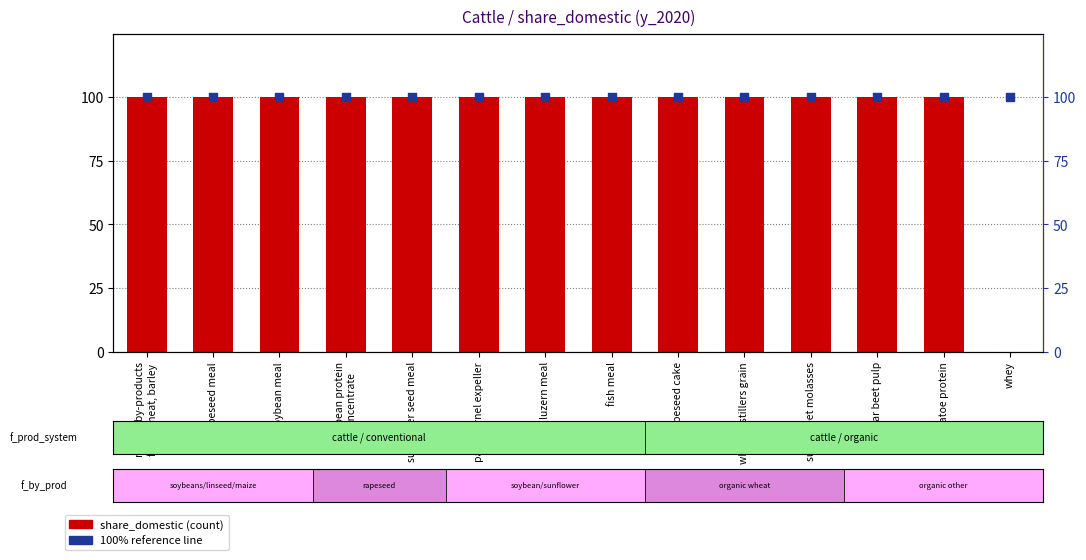

At which category is the sum across all series the highest?

milling by-products
from wheat, barley